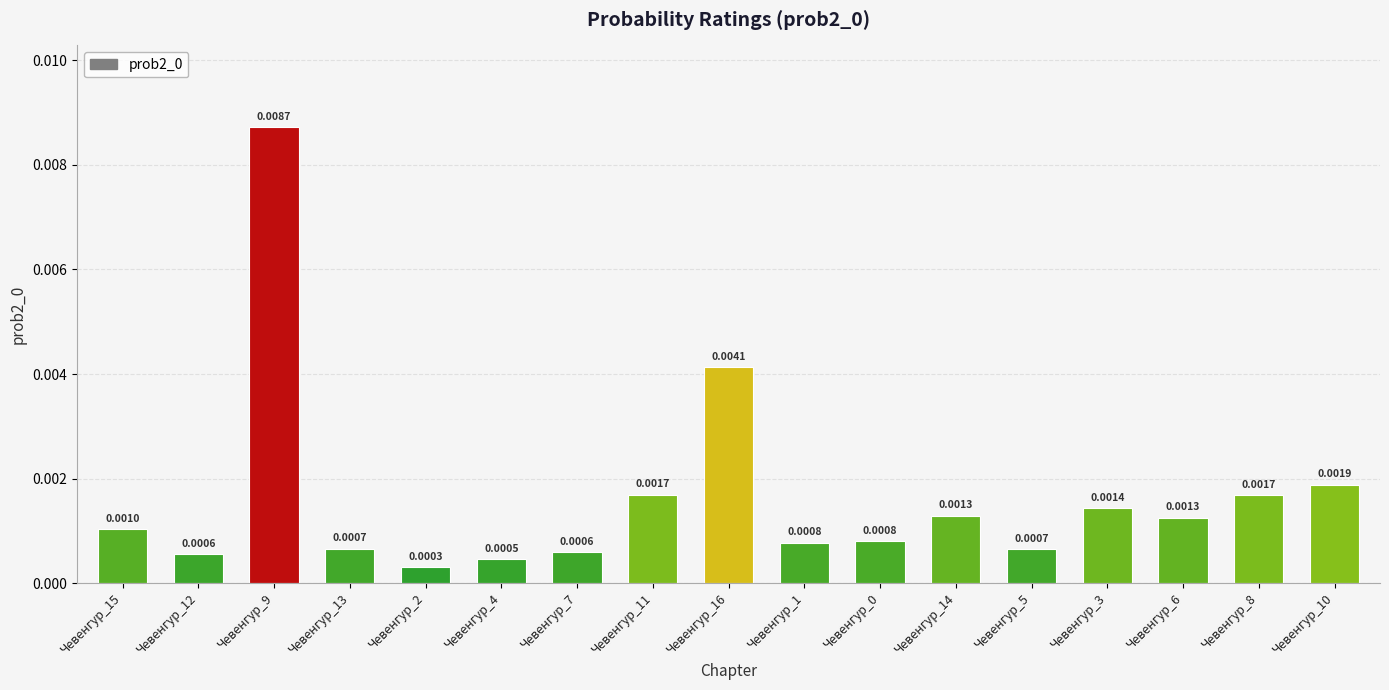

Which has a higher value, Чевенгур_2 or Чевенгур_12?

Чевенгур_12